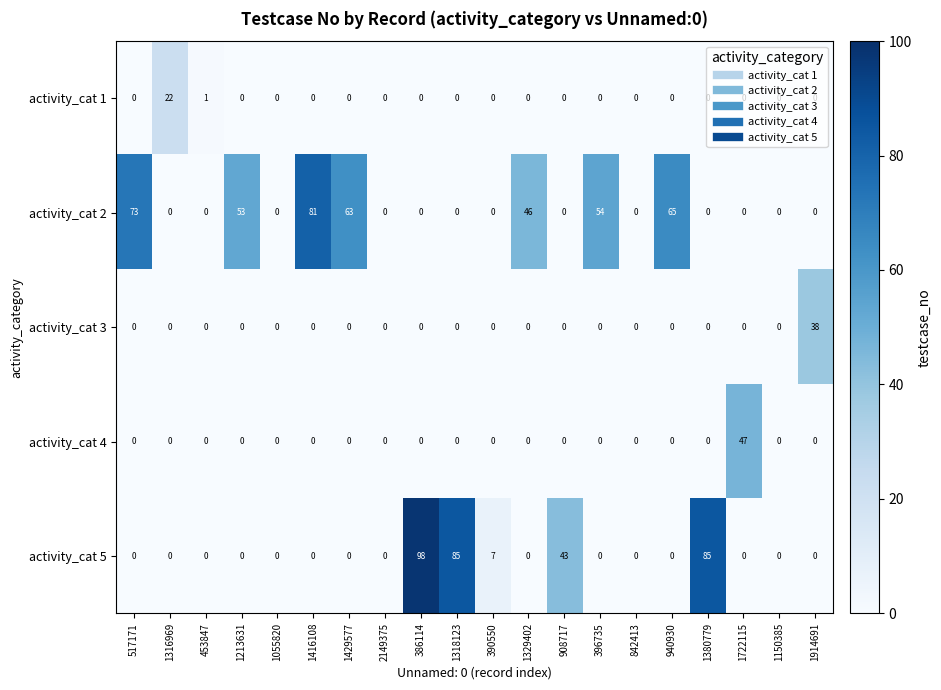

Is it true that activity_cat 2 equals 41 at 1318123?

False